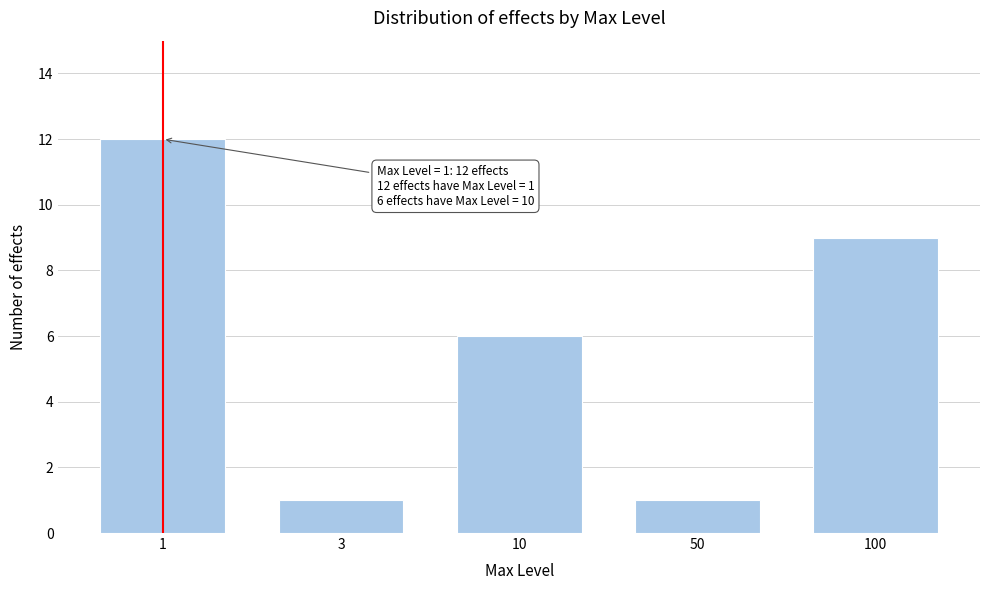

Reading left to right, what are all the values shown in this chart?

12	1	6	1	9